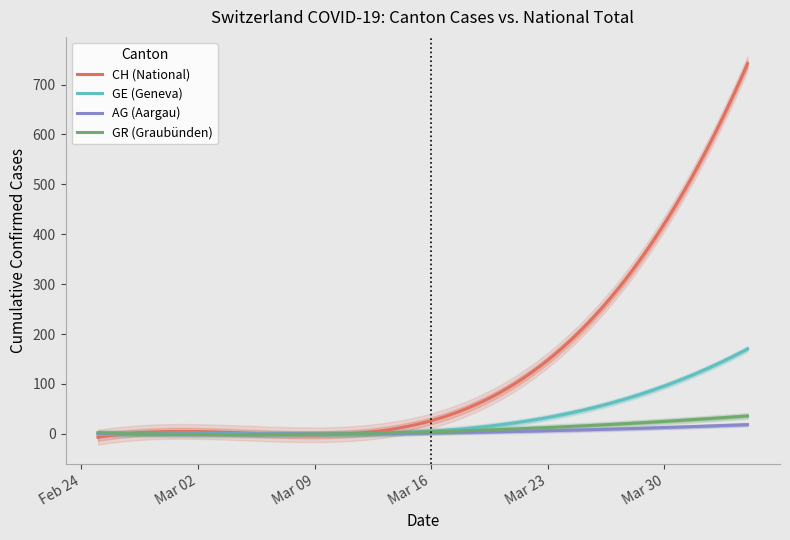

Which label corresponds to the smallest value in the chart?

2020-02-25